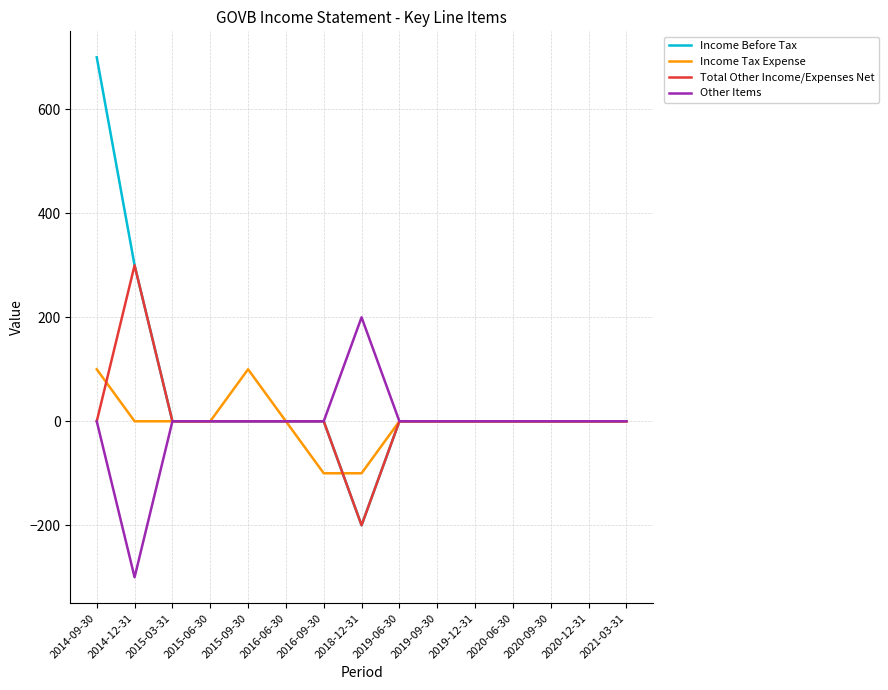

Which series has the largest range (max minus min)?

Income Before Tax